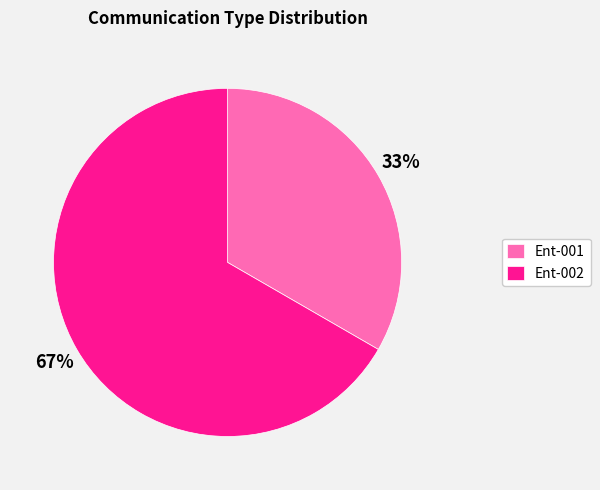

Between Ent-002 and Ent-001, which is larger?

Ent-002